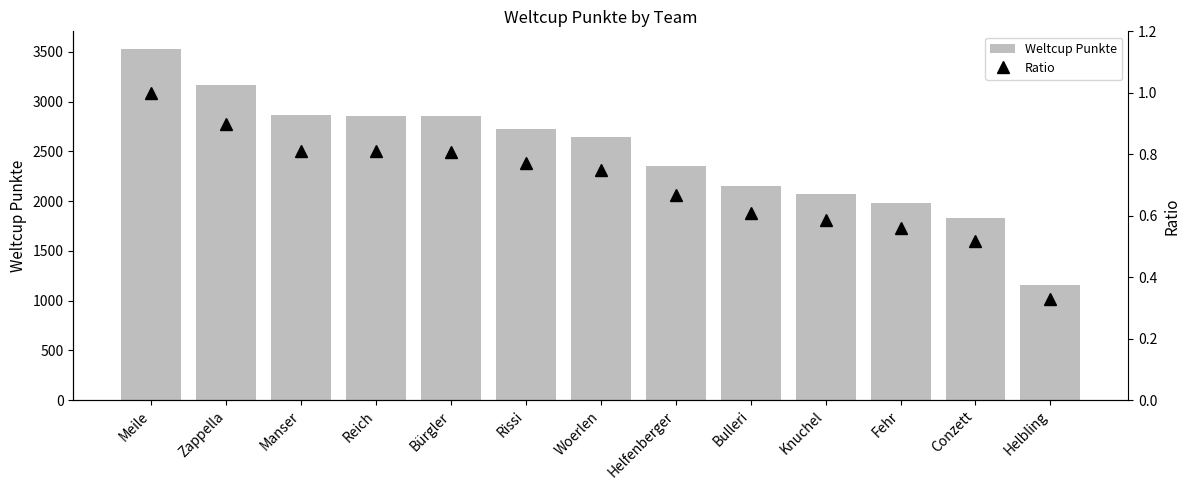

Reading left to right, transcribe all the data shown in this chart.

Weltcup Punkte: 3531.0	3172.0	2862.0	2858.0	2854.0	2729.0	2647.0	2358.0	2151.0	2069.0	1980.0	1832.0	1158.0
Ratio: 1.0	0.9	0.8	0.8	0.8	0.8	0.7	0.7	0.6	0.6	0.6	0.5	0.3